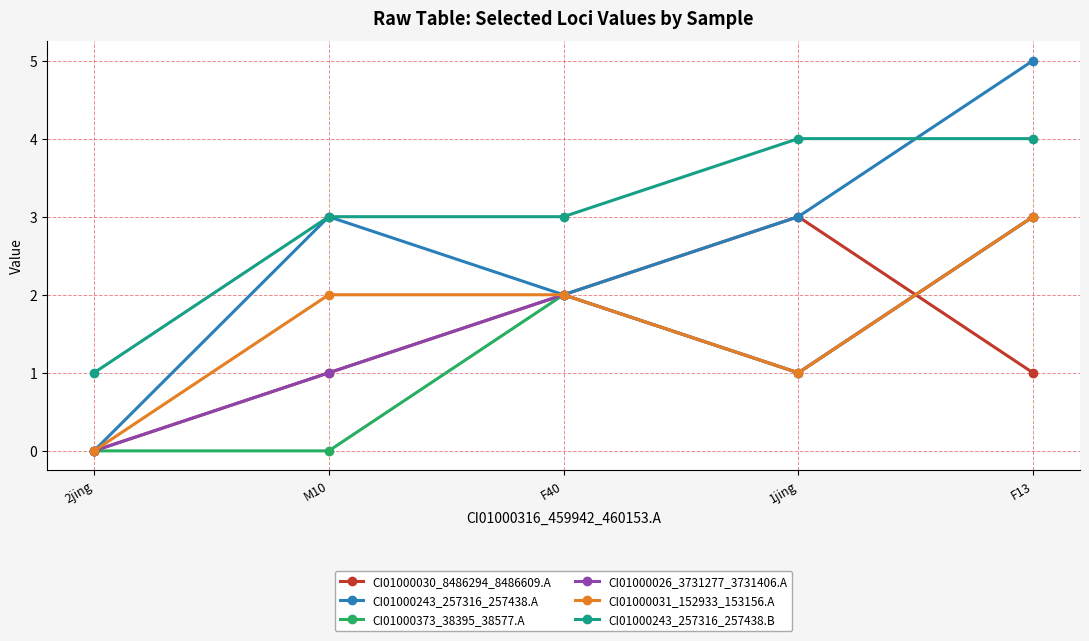

What is the difference between the maximum and minimum values in the CI01000243_257316_257438.B series?

3